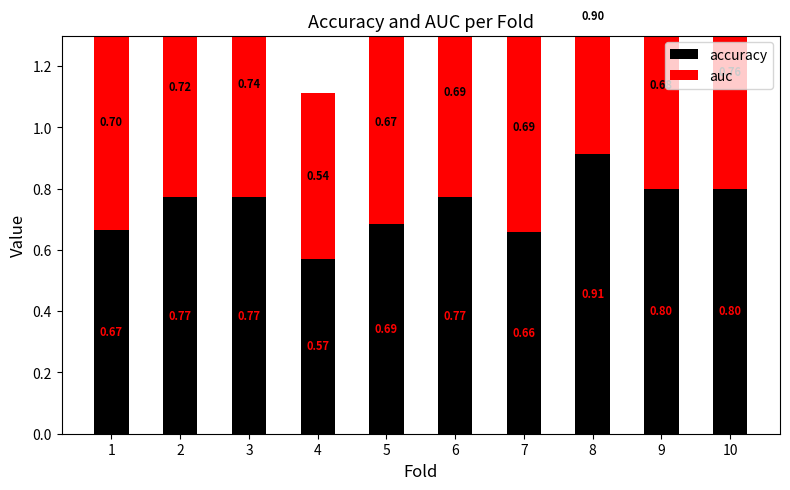

At which label is auc closest to 0?

4